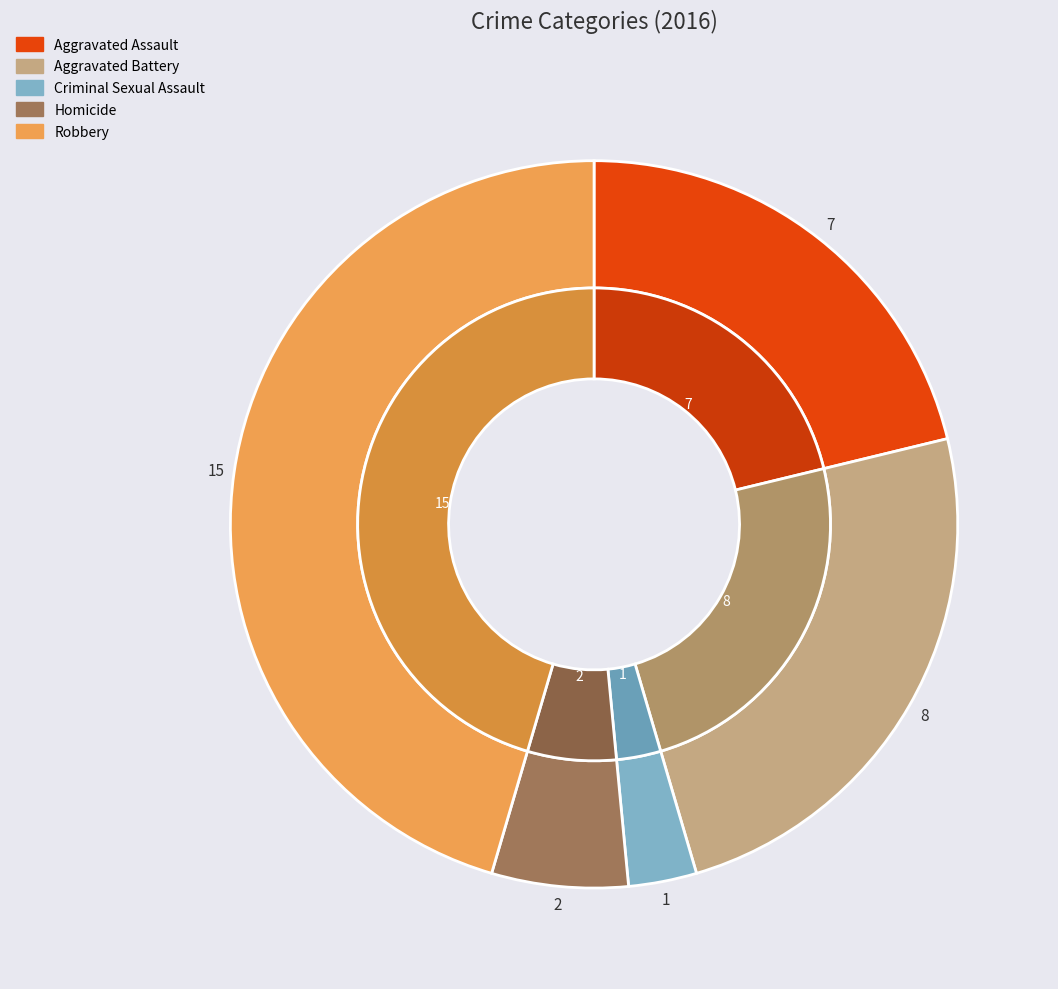

Does any single category account for the majority?

No